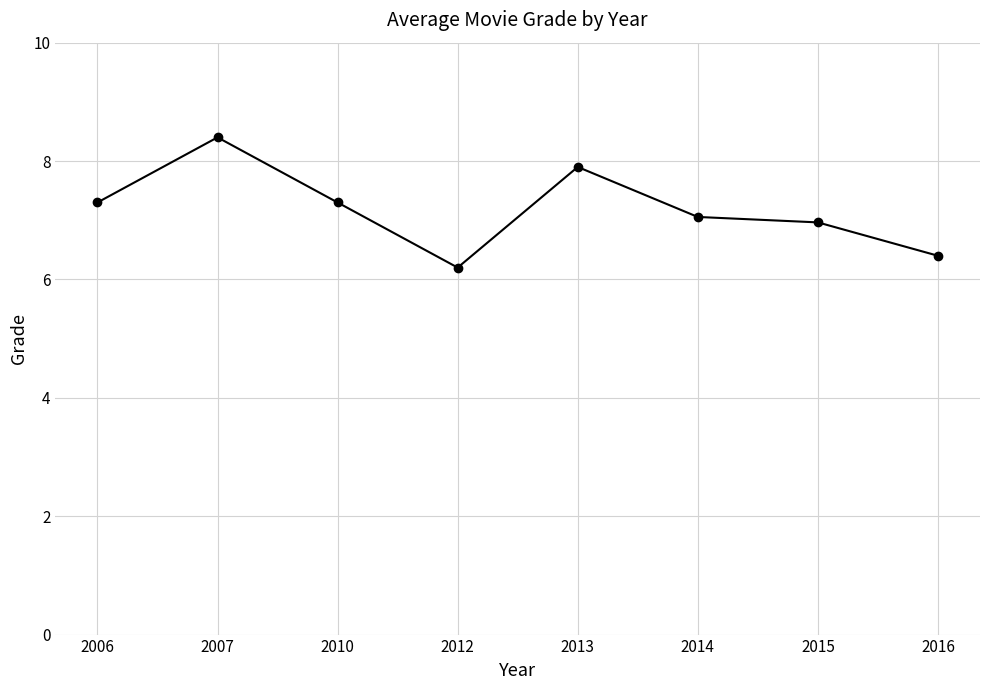

Is it true that the value at 2016 is 6.4?

True